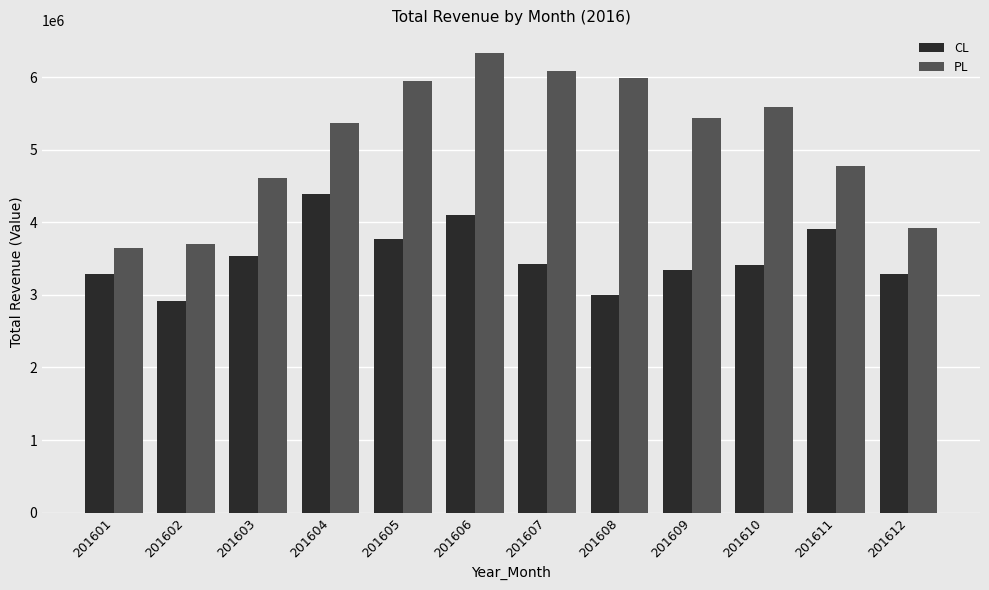

Where is PL nearest to the value 4990439?

201611